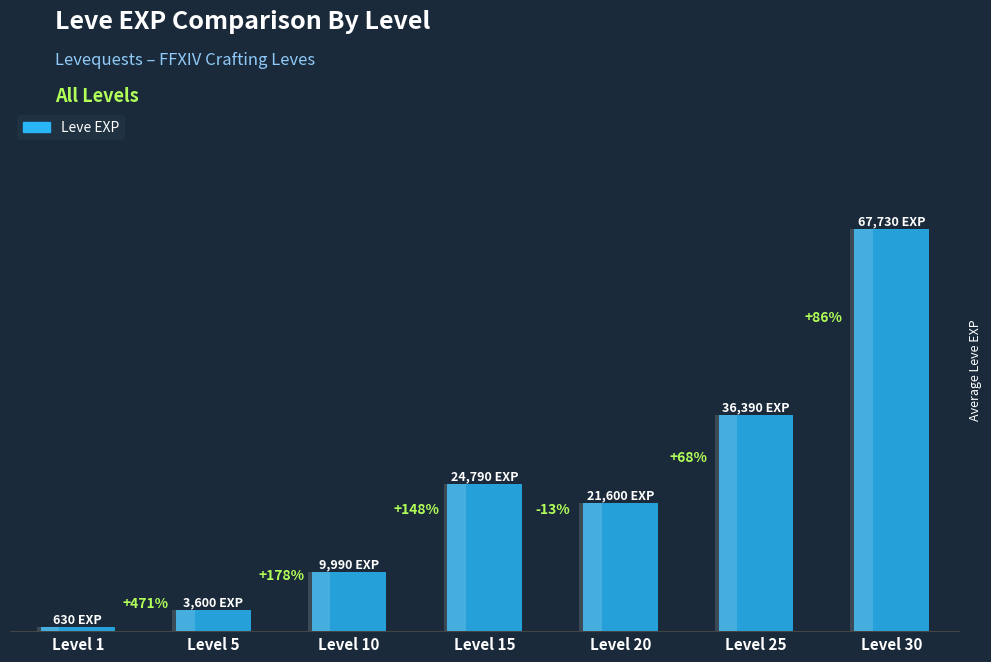

Does the chart contain any negative values?

No